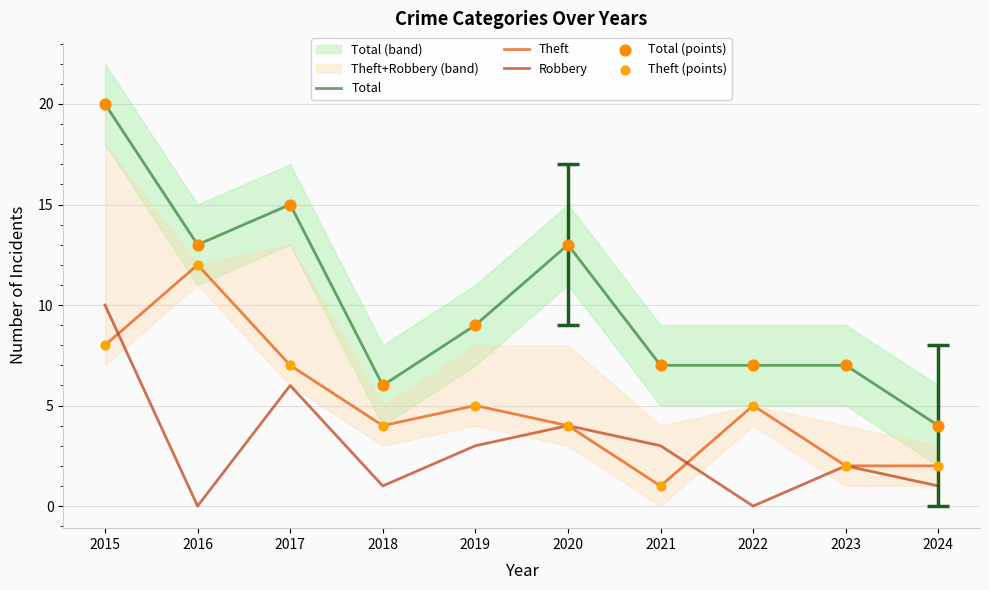

Which series contains the lowest Y value?

Robbery